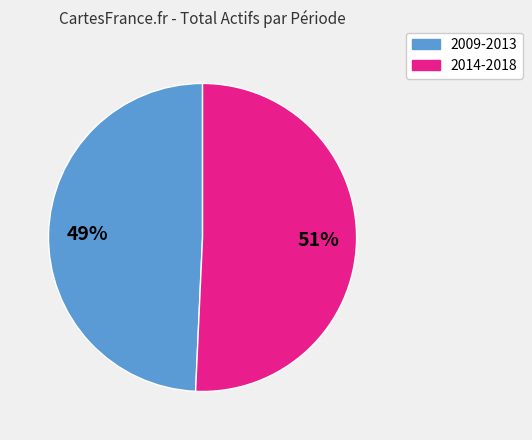

Rank the categories by value from lowest to highest.

2009-2013, 2014-2018